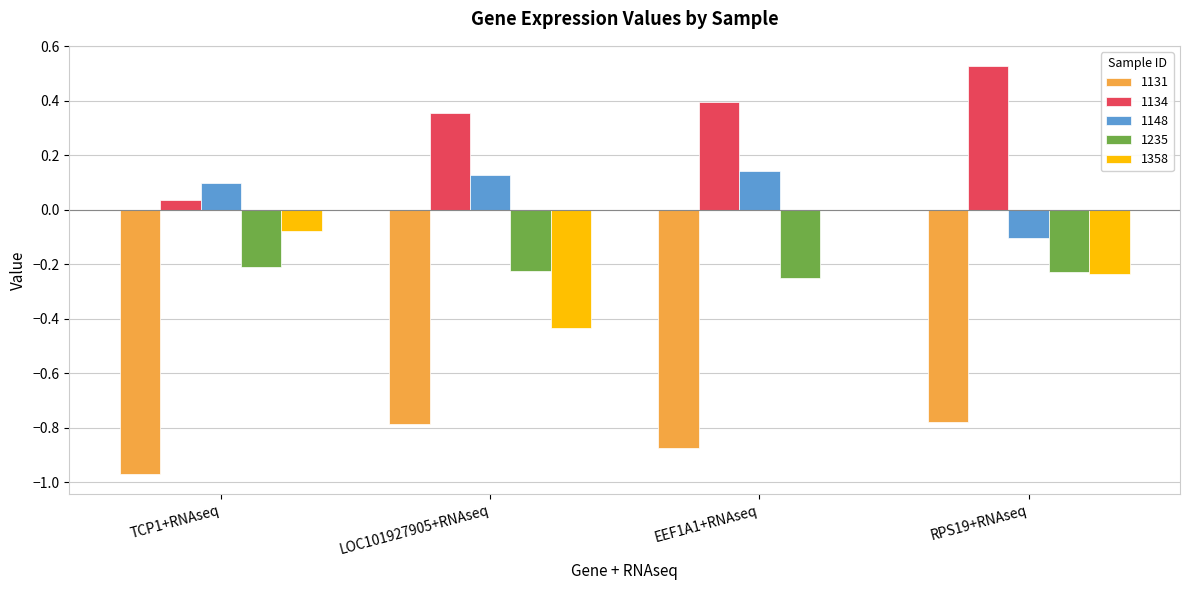

What is the sum of the 1358 values at TCP1+RNAseq and RPS19+RNAseq?

-0.3